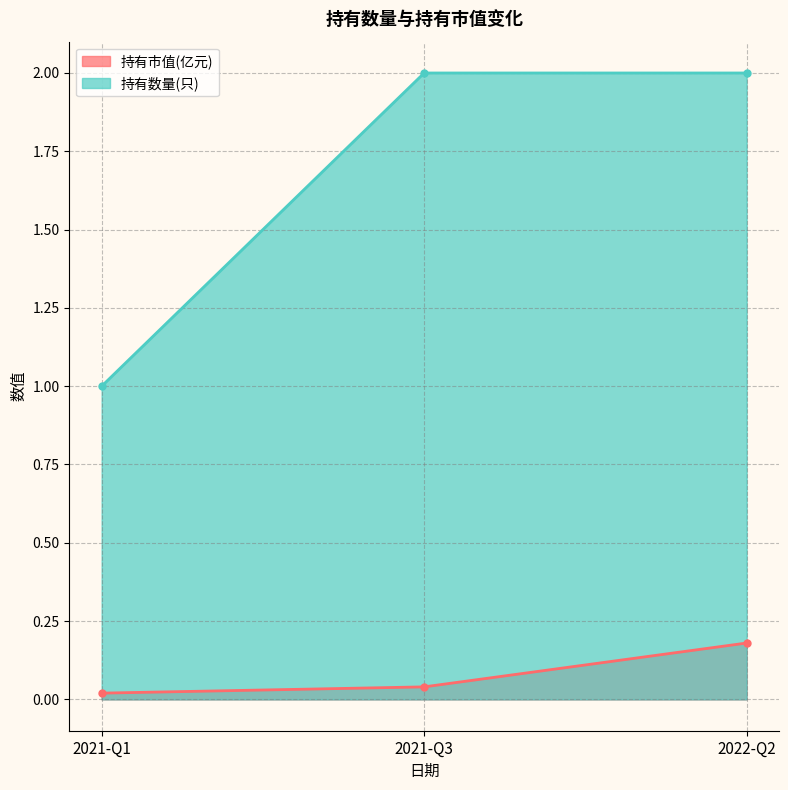

How many 持有数量(只) values are between 1 and 2?

3